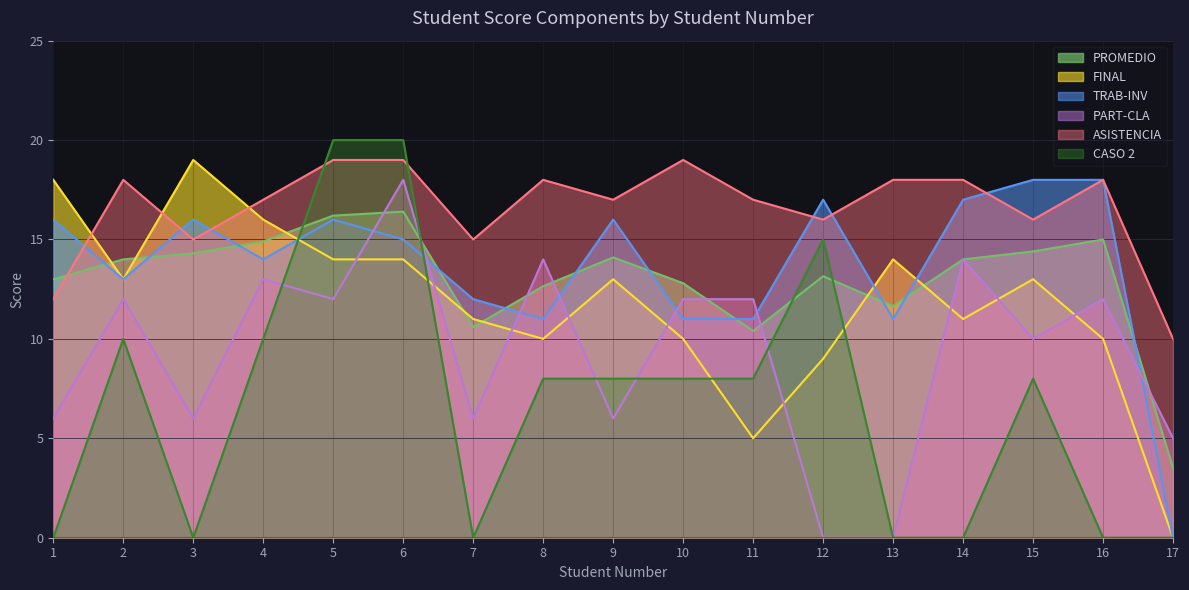

How many times do FINAL and PROMEDIO cross each other?

7